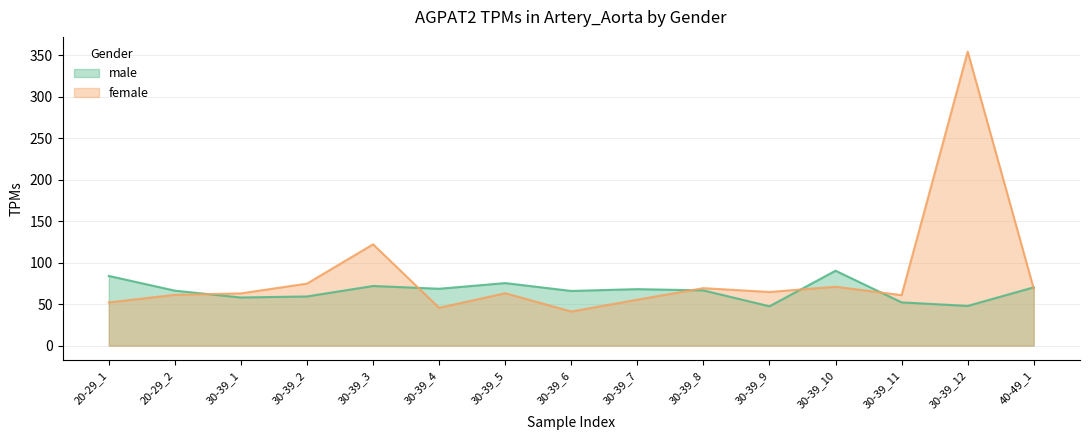

Which series changed the most between 30-39_7 and 30-39_11?

male